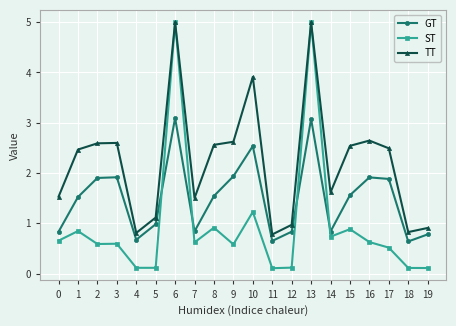

What is the sum of the ST values at 13 and 1?

5.8